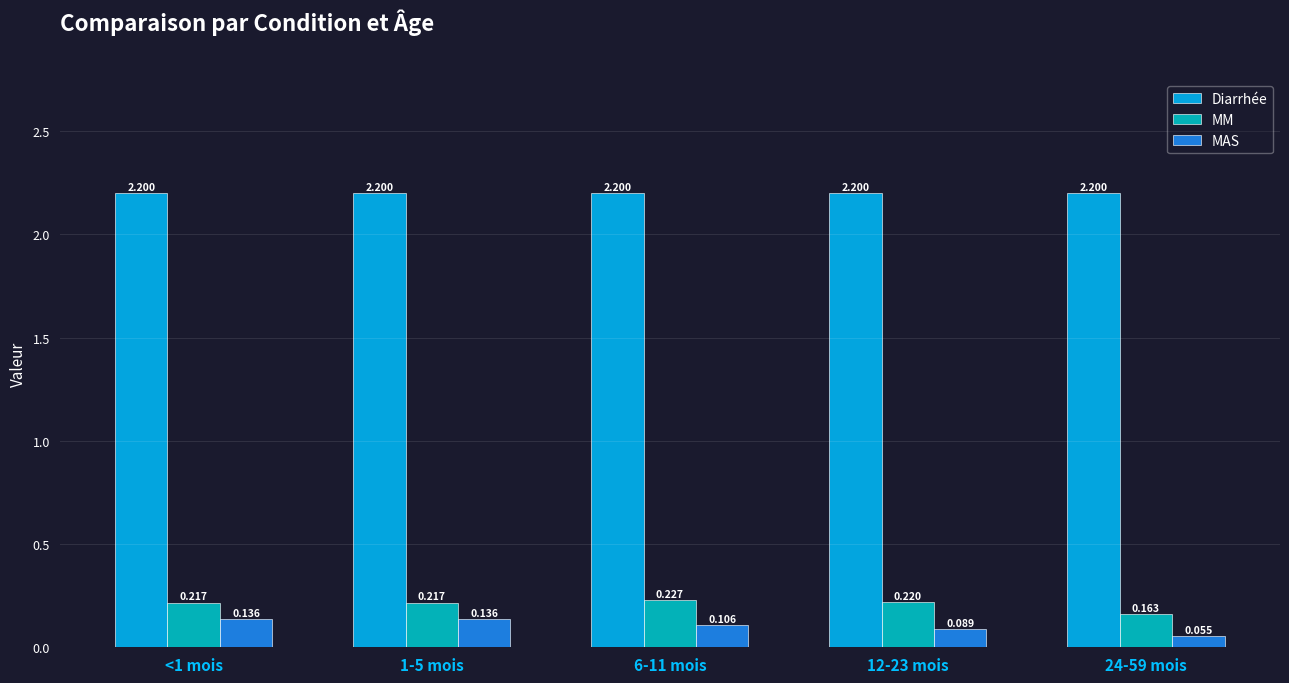

Which series has the largest total across all categories?

Diarrhée